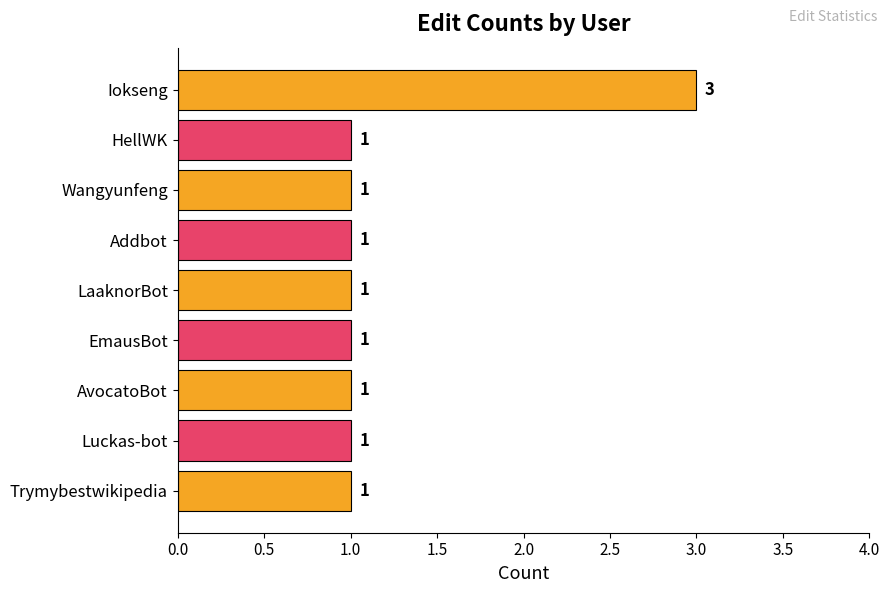

How many bars are there in total?

9